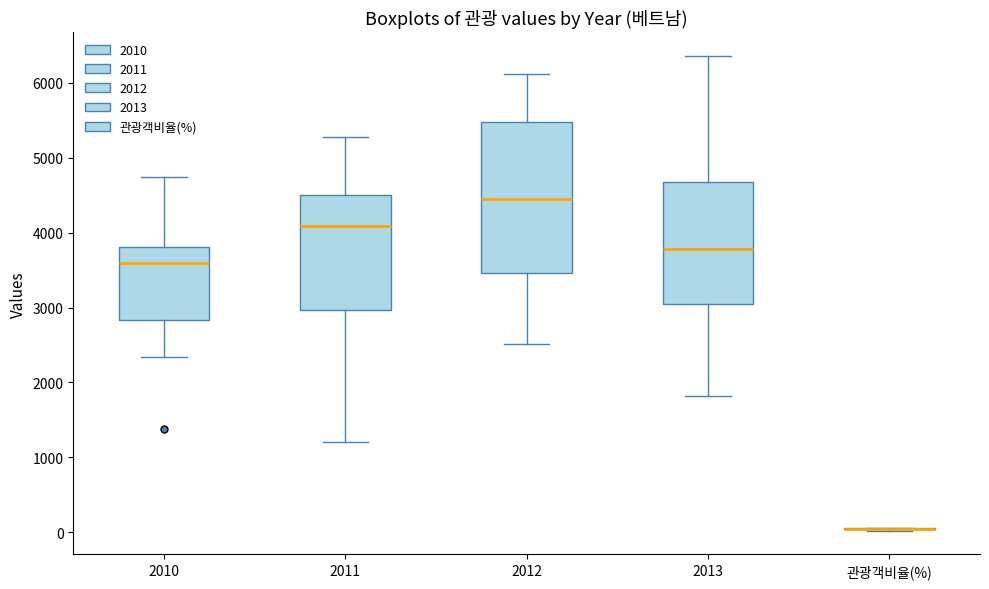

Where does the upper whisker of the box for 2010 end on the y-axis? The values are not printed on the chart, so give them approximately, as read against the axis.

4700